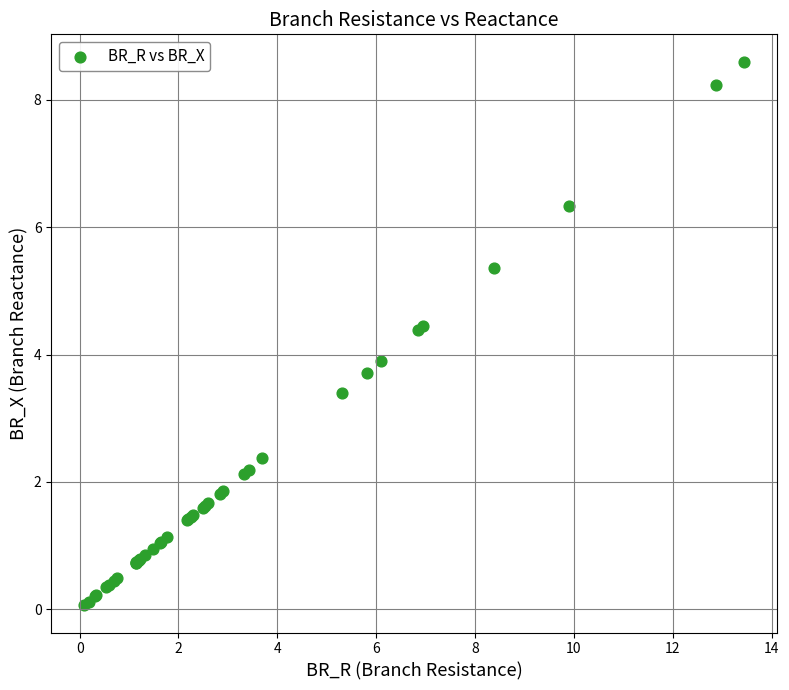

What Y value in the scatter plot is closest to 4?

3.9